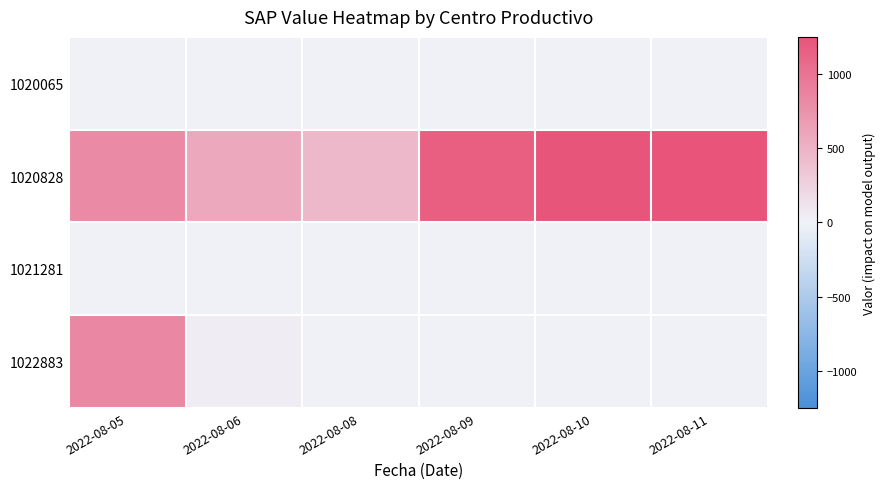

Which series has the largest total across all categories?

1020828